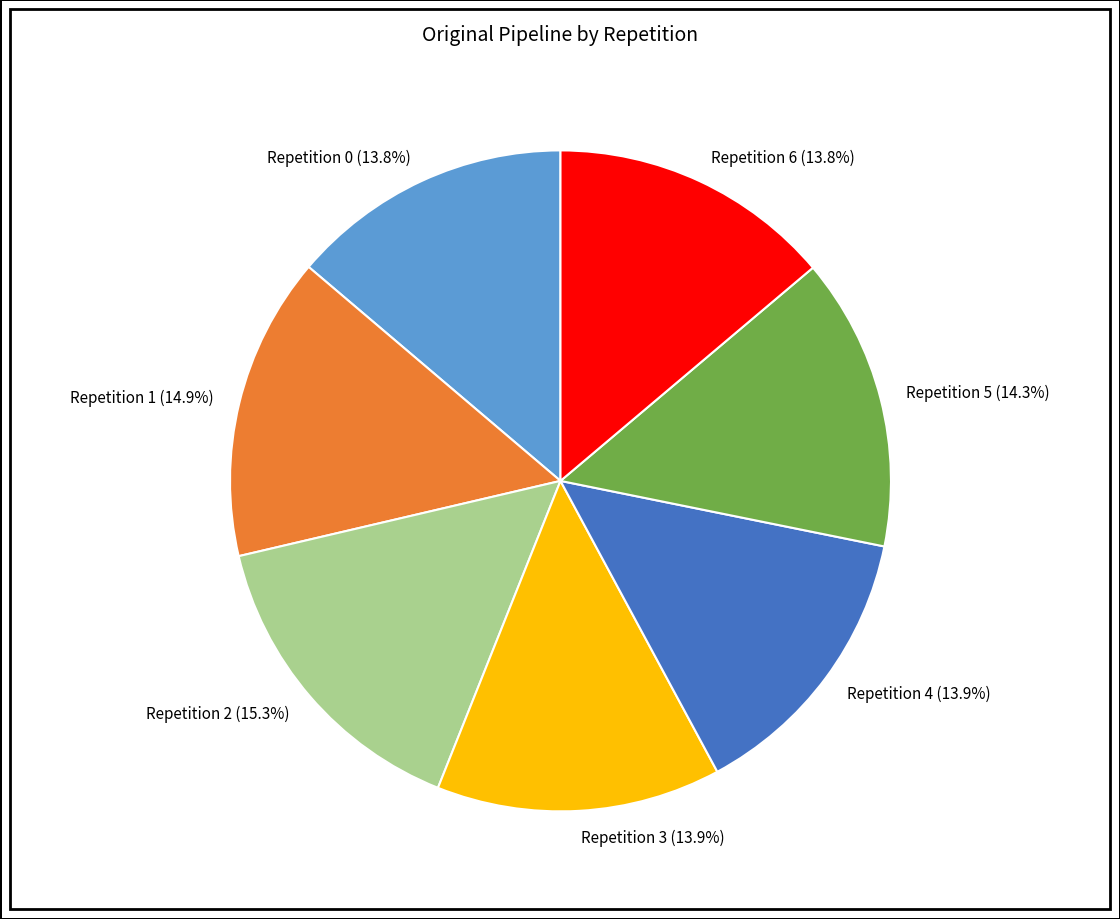

Is there a majority slice in this chart?

No